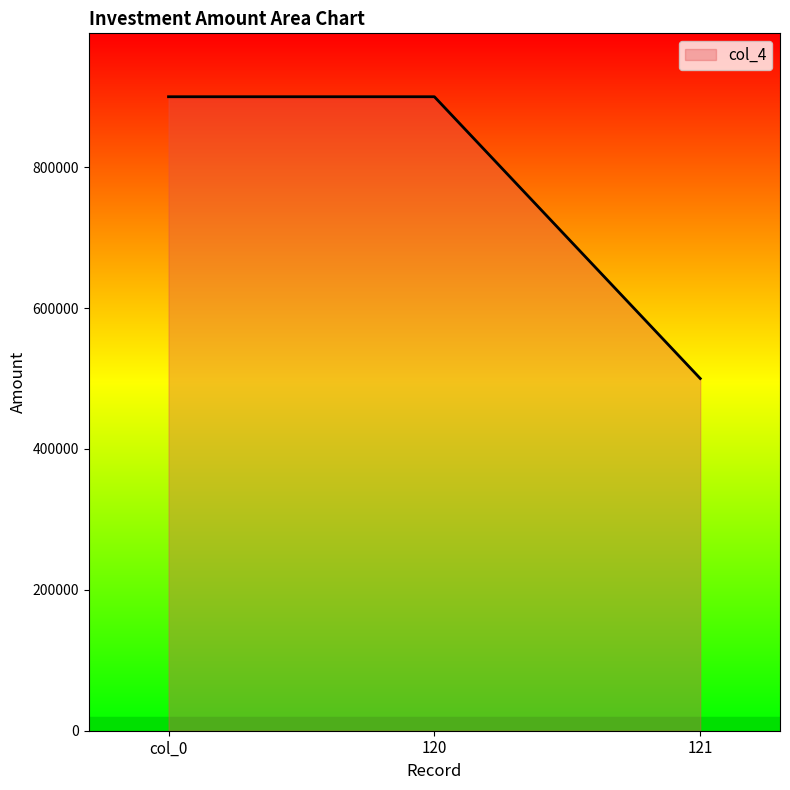

Which label corresponds to the smallest value in the chart?

121